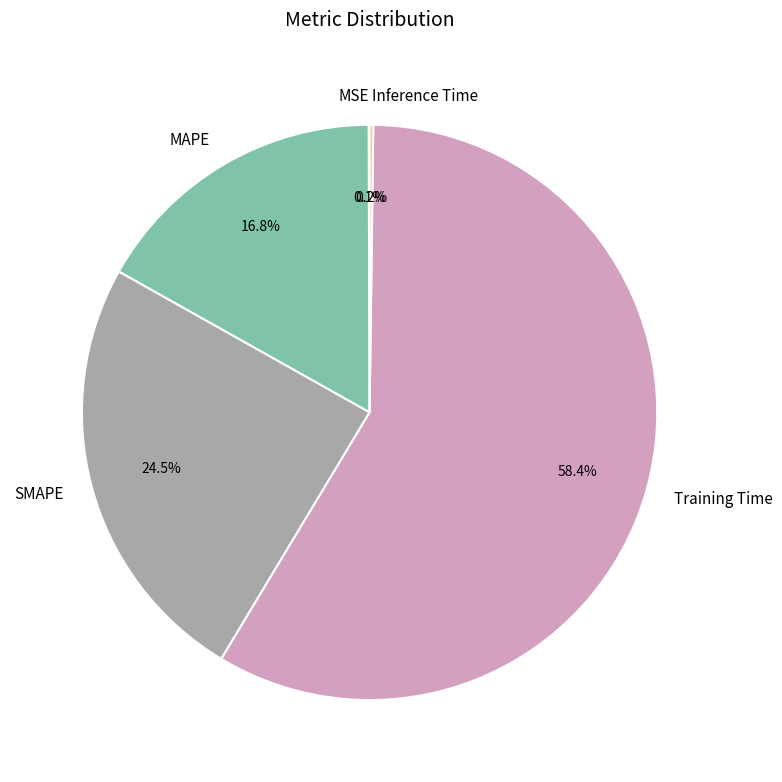

Which category accounts for the majority?

Training Time